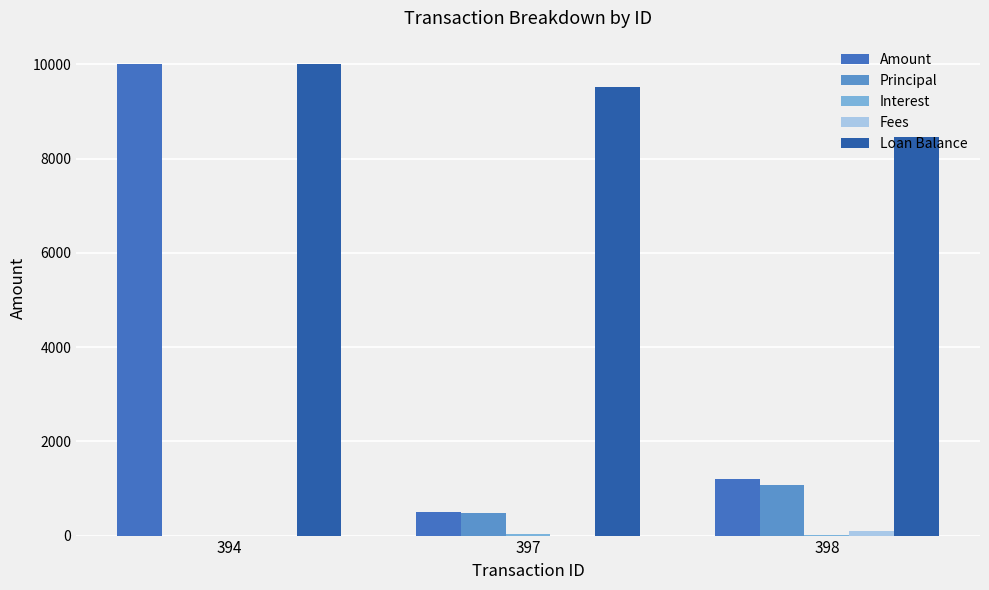

What is the highest value of the Amount series?

10000.0